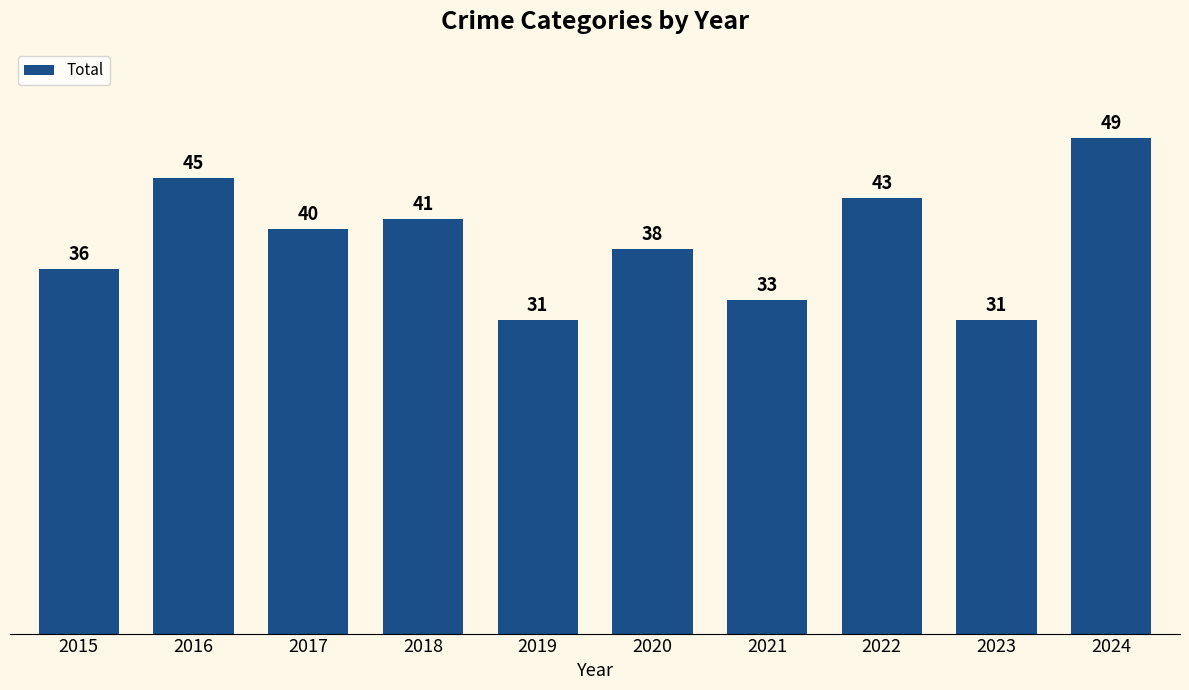

Where does the data first go above 40?

2016